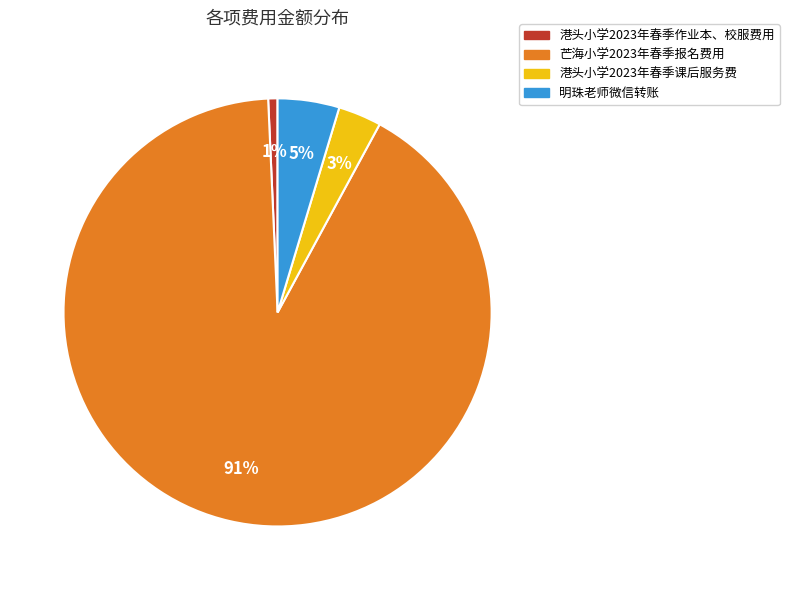

Between 港头小学2023年春季课后服务费 and 港头小学2023年春季作业本、校服费用, which is larger?

港头小学2023年春季课后服务费